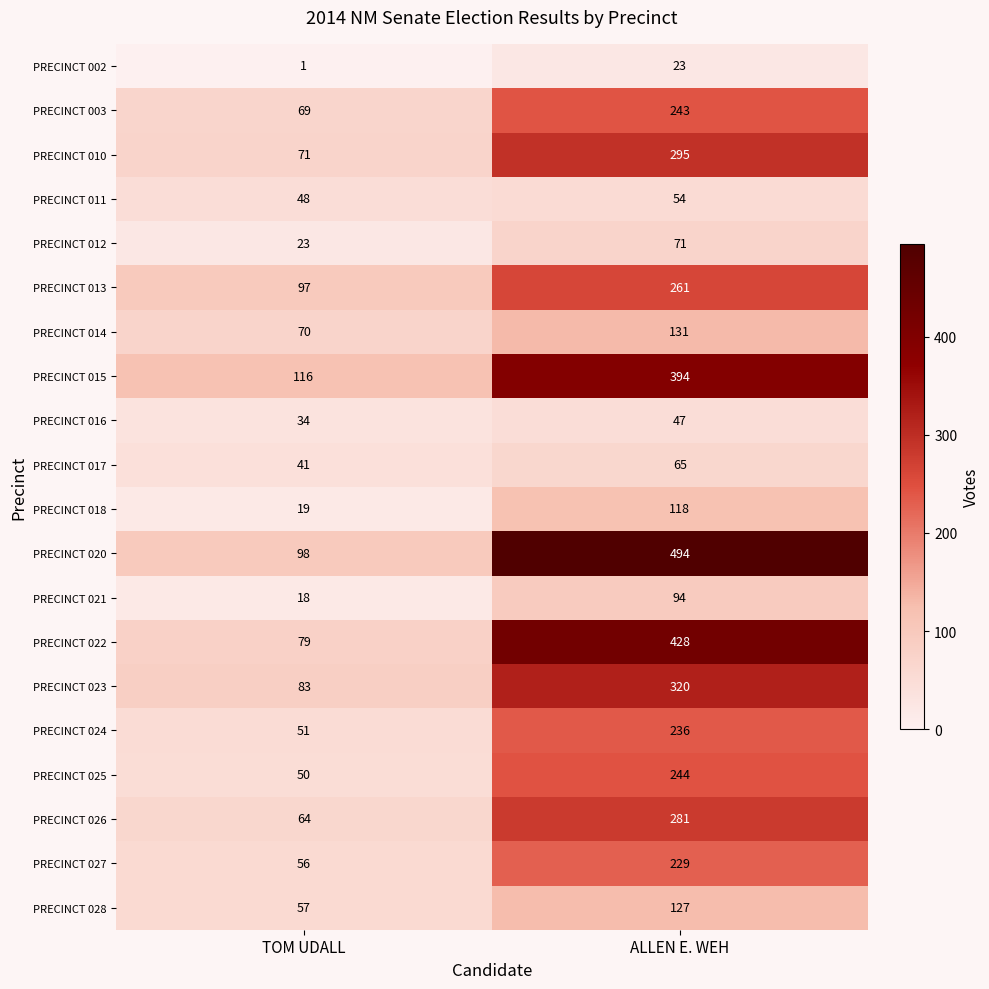

Is the value of PRECINCT 027 at TOM UDALL greater than the value of PRECINCT 028 at ALLEN E. WEH?

No